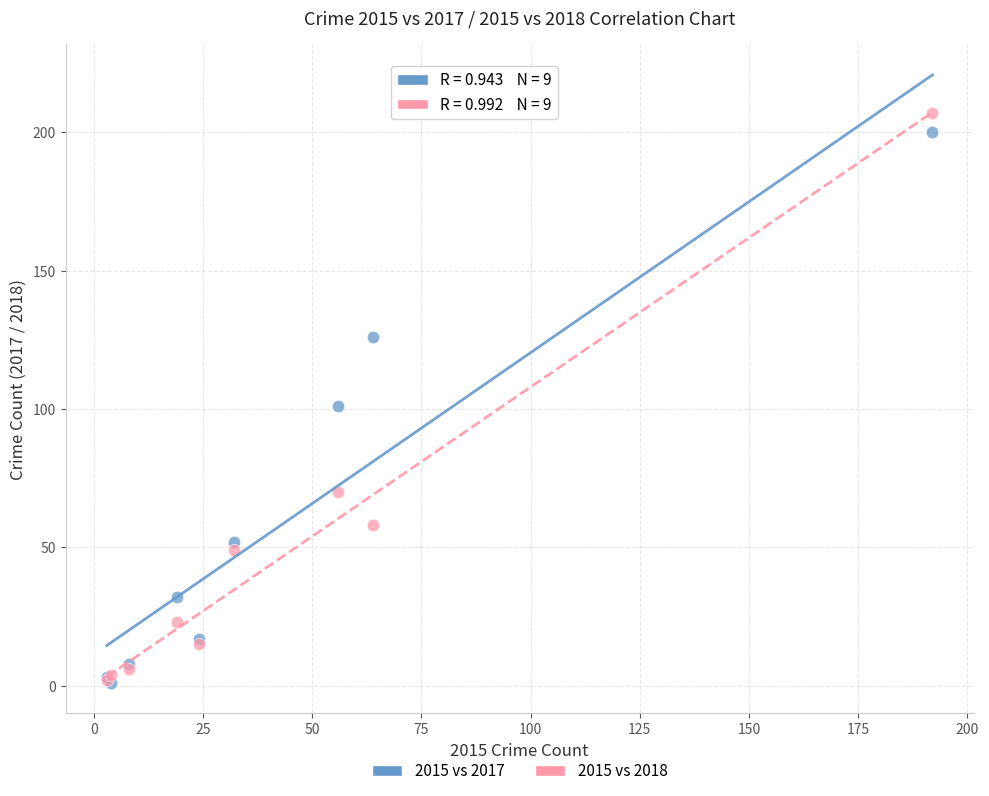

Across all series, what Y value is closest to 104?

101